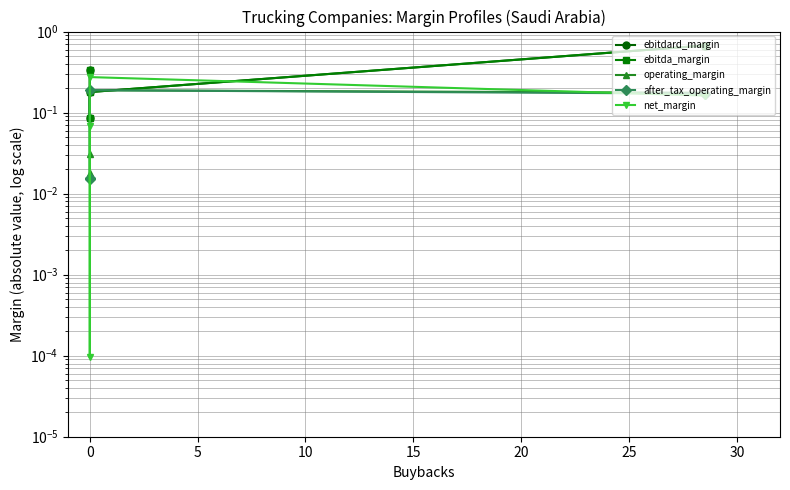

True or false: ebitda_margin and operating_margin cross at least once.

True